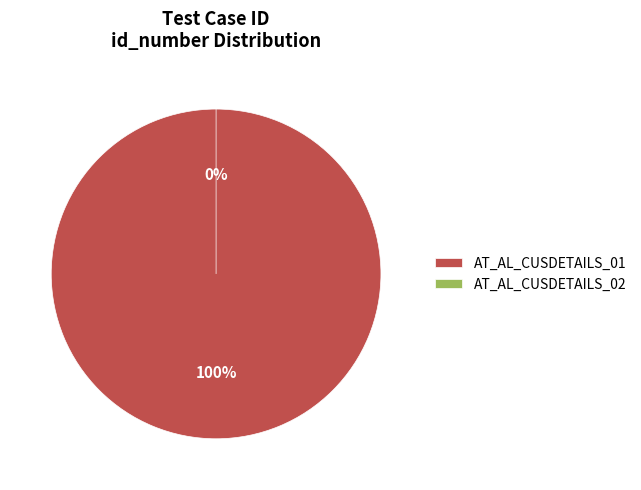

Rank the categories by value from lowest to highest.

AT_AL_CUSDETAILS_02, AT_AL_CUSDETAILS_01